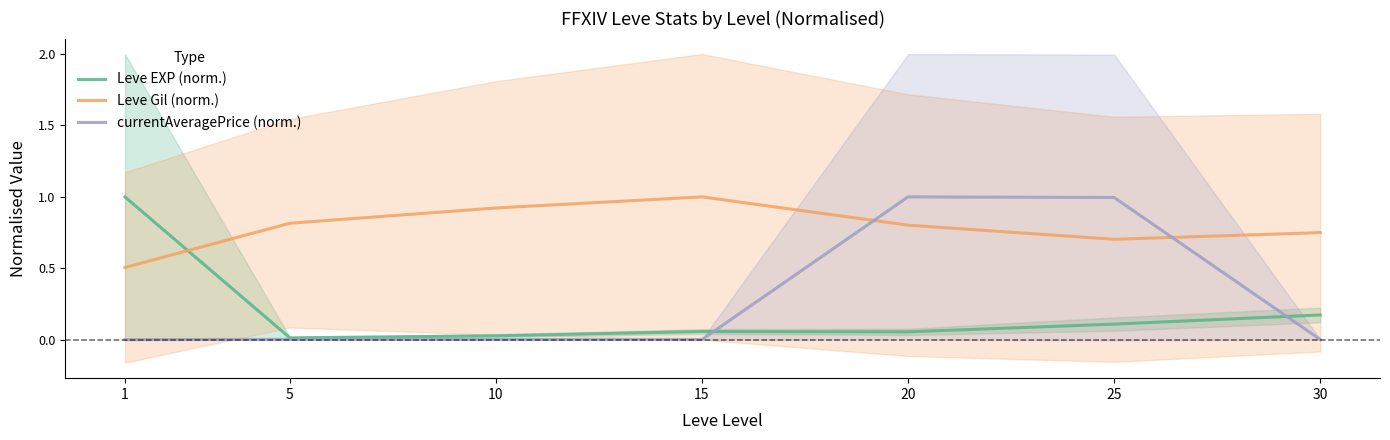

What is the average value of the currentAveragePrice (norm.) series?

0.3